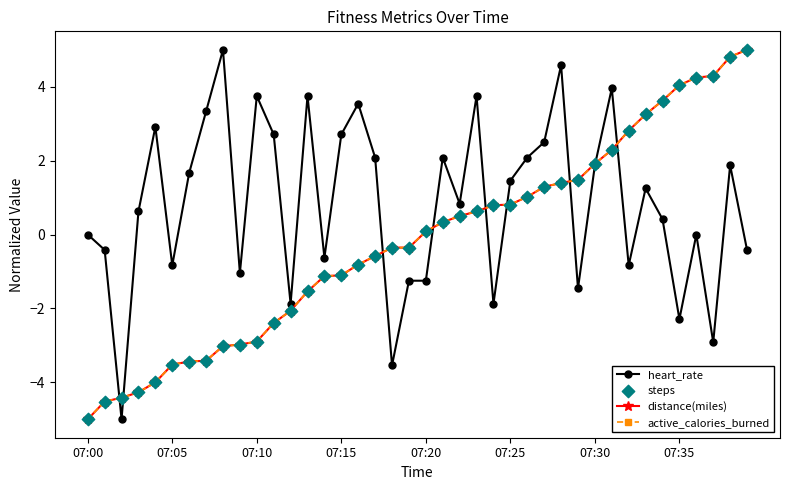

What are all the series names shown in the legend?

heart_rate, distance(miles), active_calories_burned, steps